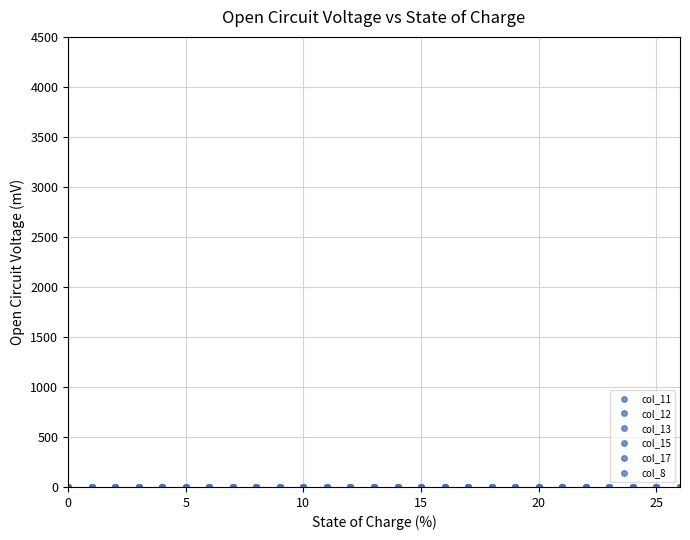

What is the difference between the second highest and minimum values in the col_11 series?

1.5